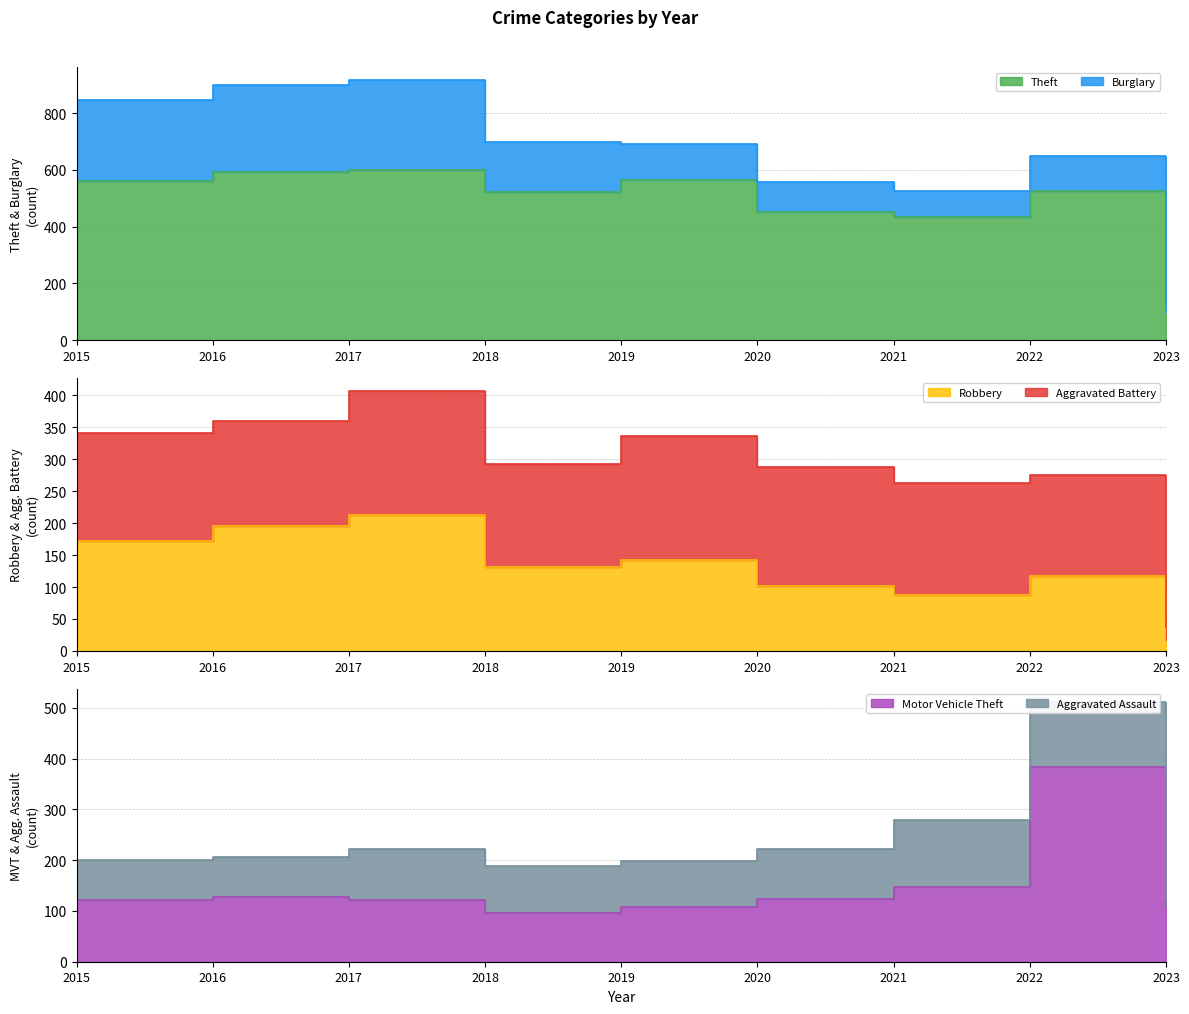

What is the total value across all series at 2018?

749